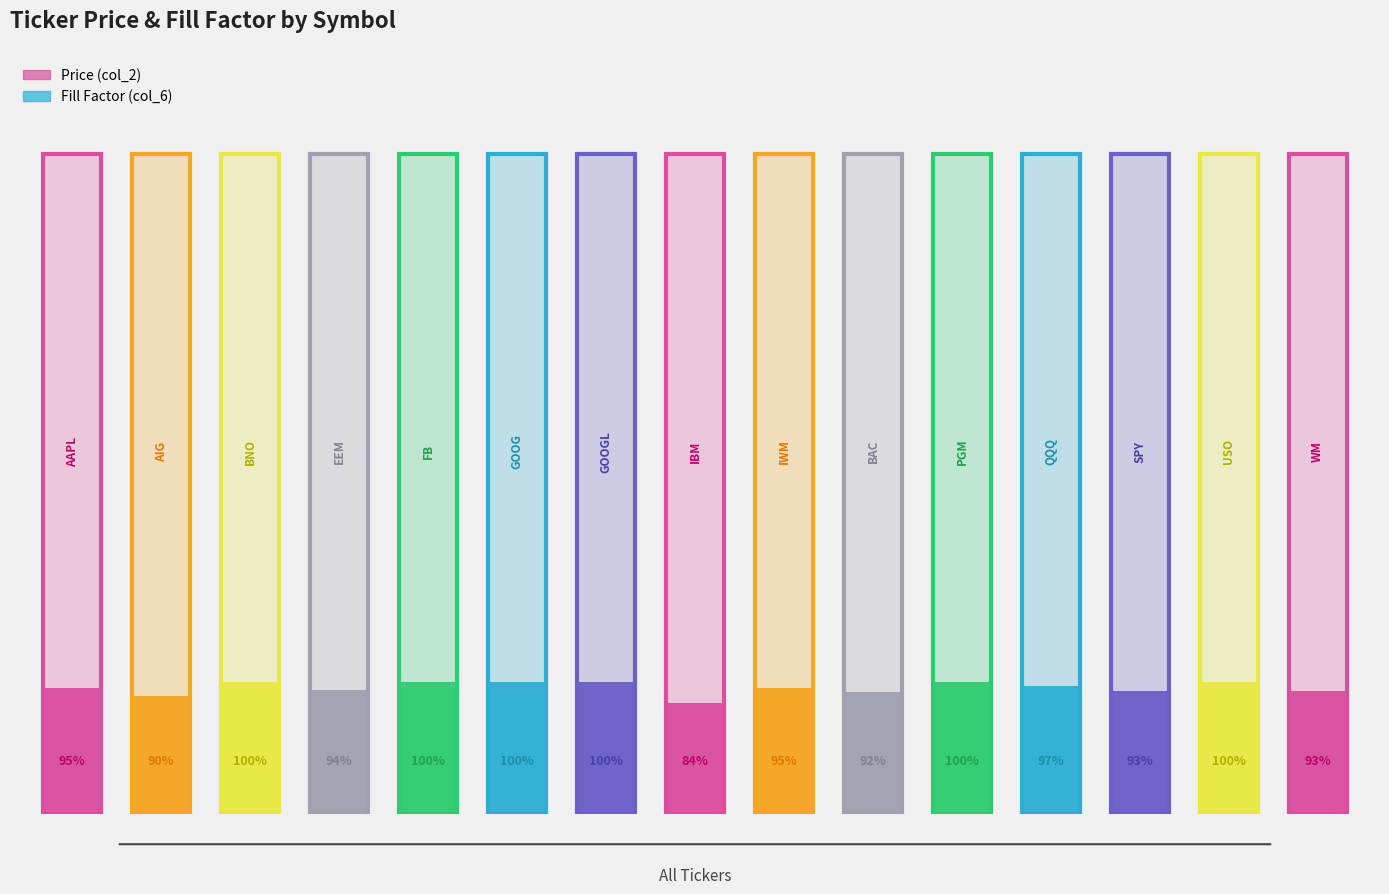

List the labels in order of value, largest first.

BNO, FB, GOOG, GOOGL, PGM, USO, QQQ, AAPL, IWM, EEM, SPY, WM, BAC, AIG, IBM